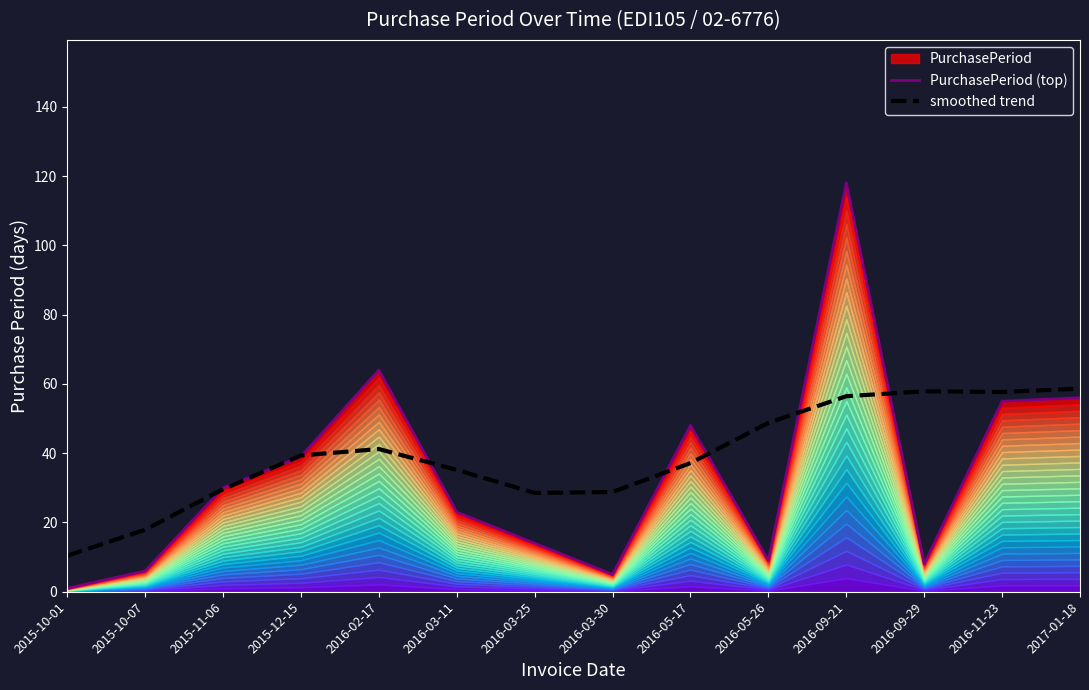

The value of smoothed trend at 2016-03-11 is 35.2. True or false?

True